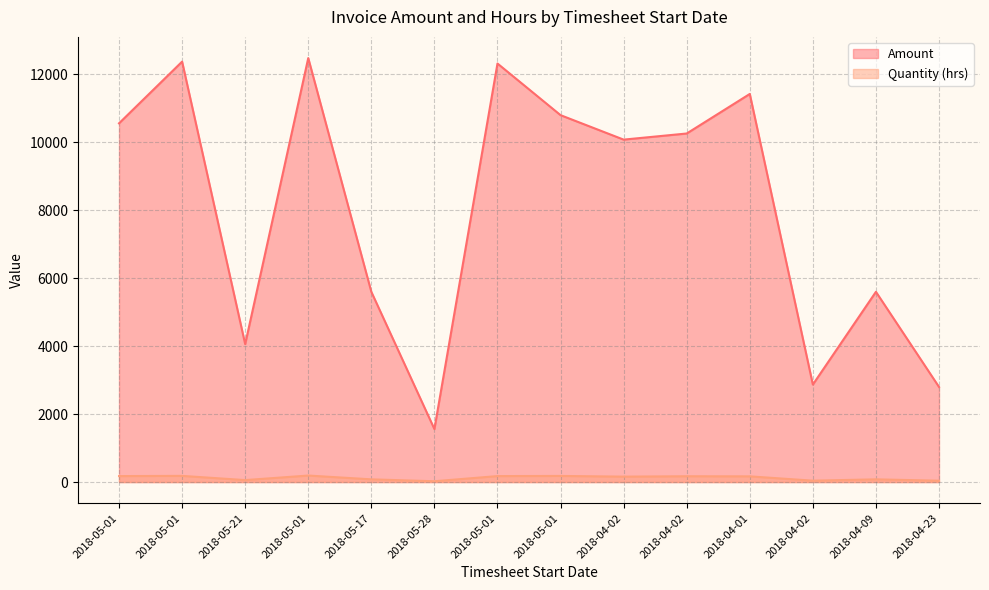

What are all the series names shown in the legend?

Amount, Quantity (hrs)